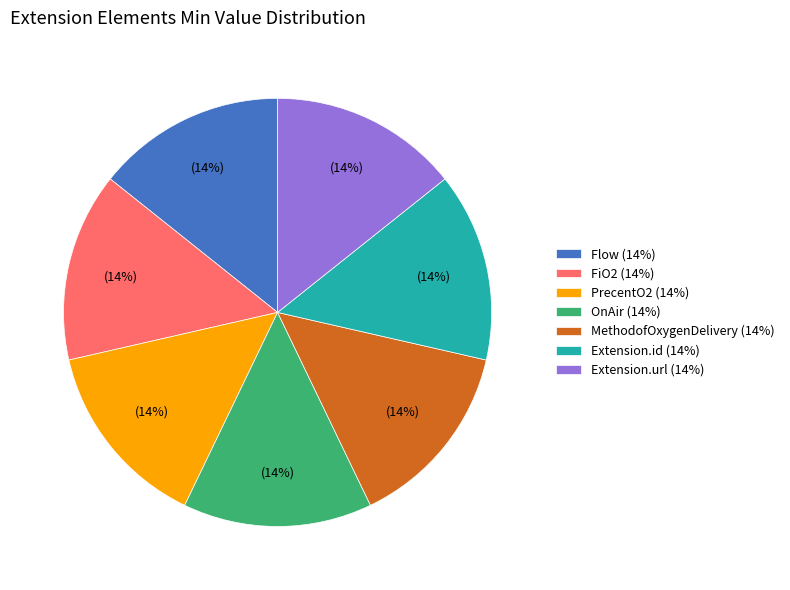

Combined, do FiO2 (14%) and PrecentO2 (14%) account for over 50%?

No